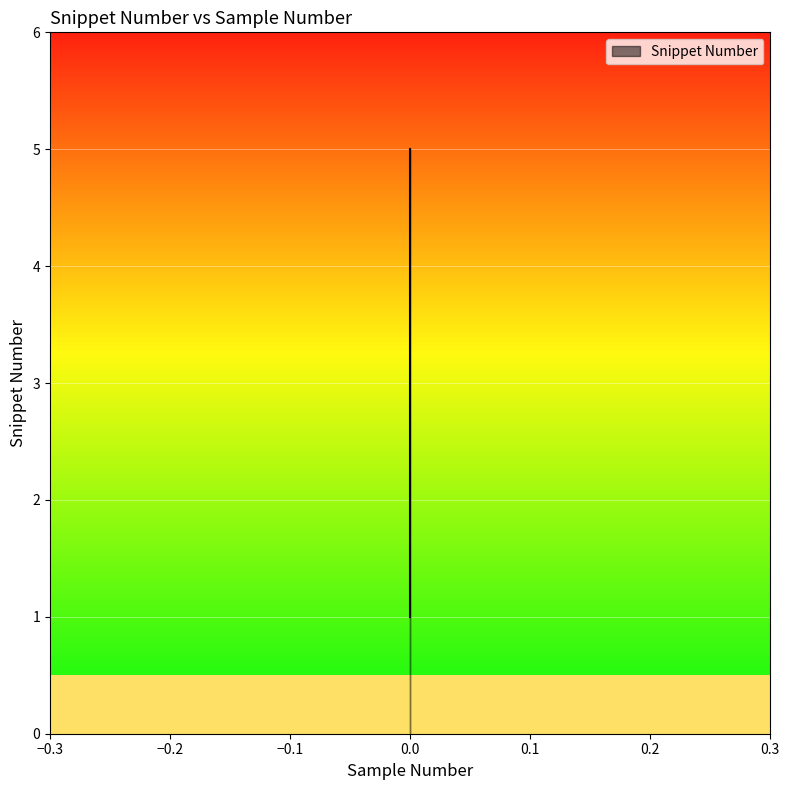

Reading left to right, list all the values displayed in this chart.

1	2	3	4	5